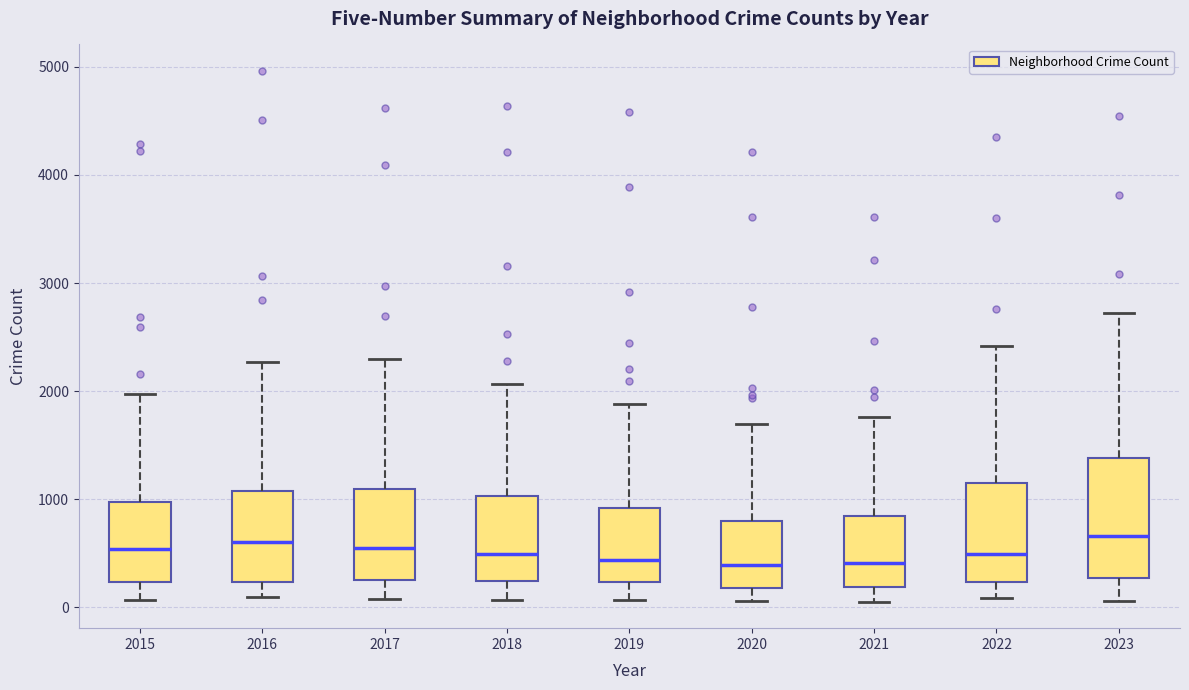

Which box is the tallest, from its lower edge to its upper edge?

2023